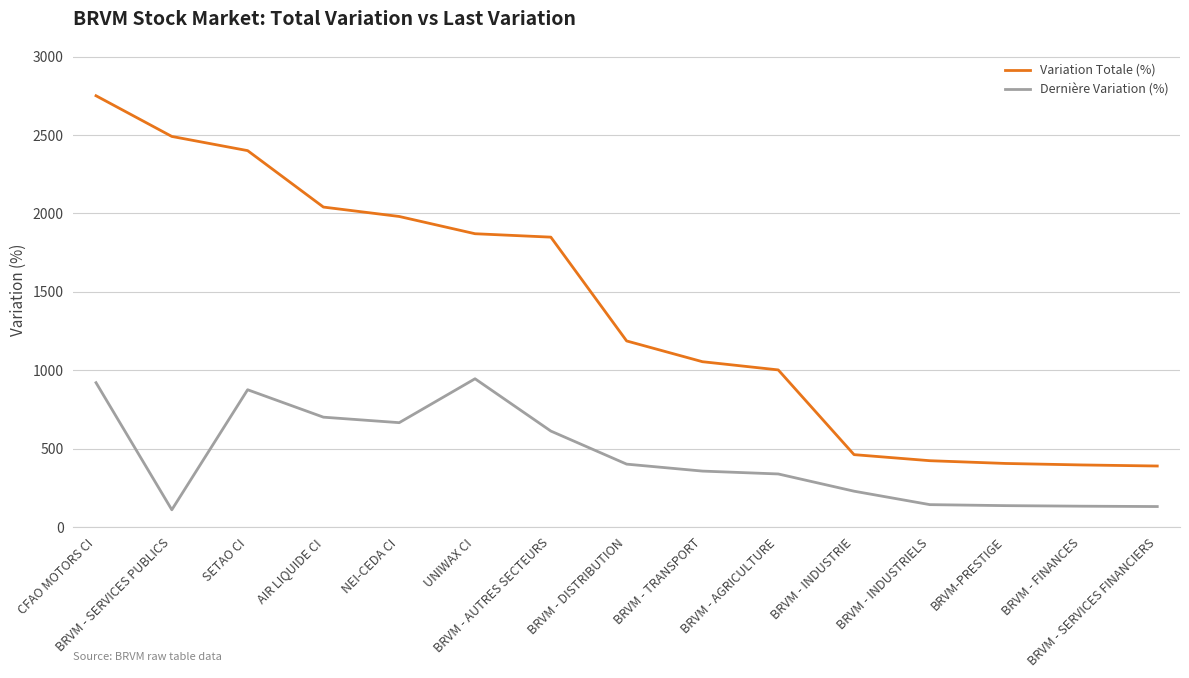

Rank the series at BRVM - INDUSTRIE from lowest to highest value.

Dernière Variation (%), Variation Totale (%)